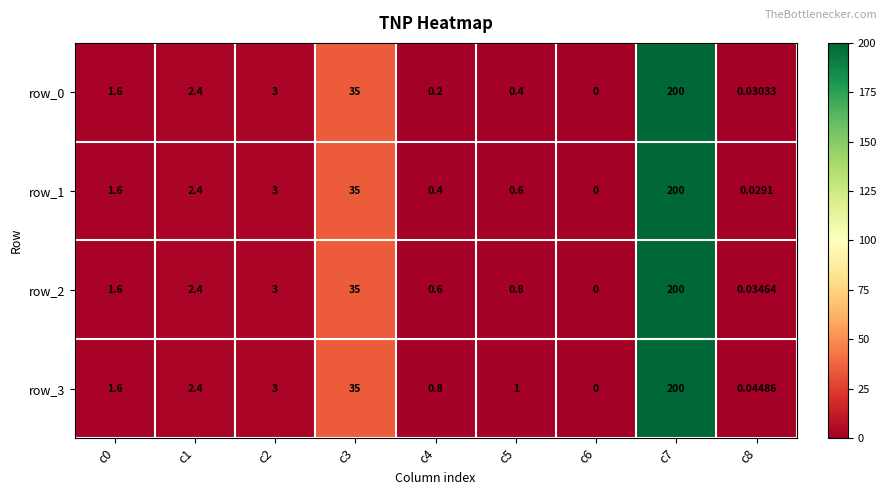

Which series has the largest total across all categories?

row_3